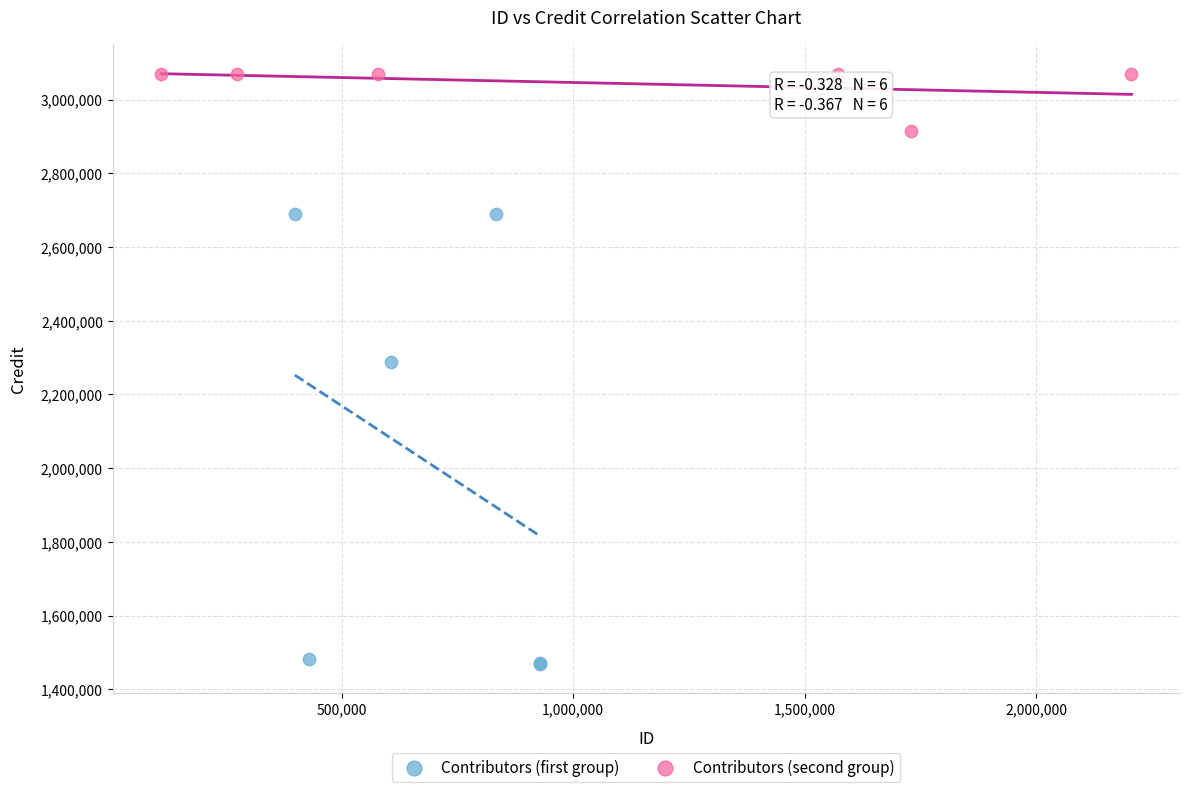

Which series reaches the maximum Y coordinate?

Contributors (second group)